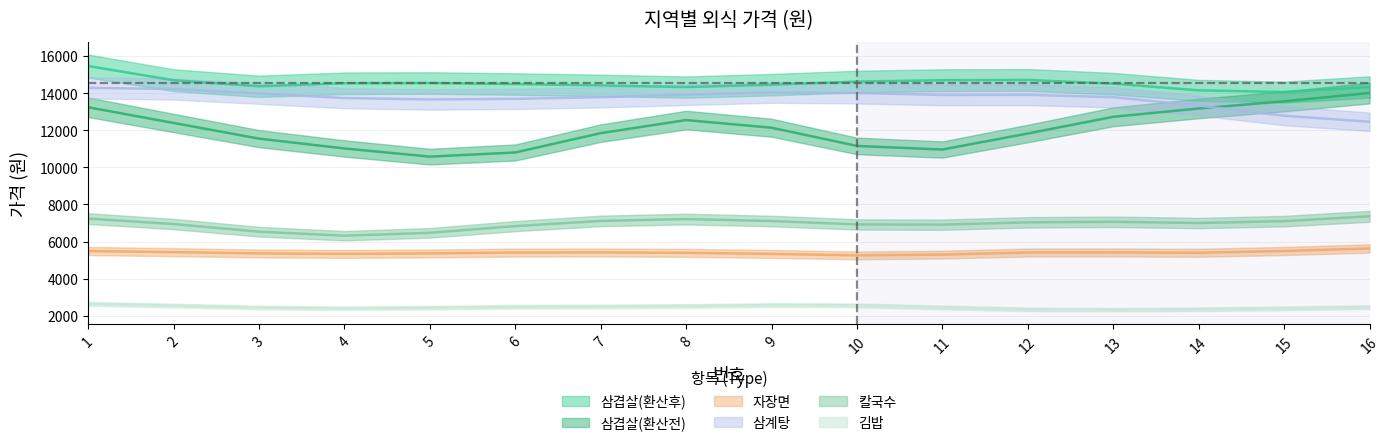

What is the maximum value for 삼계탕?

14600